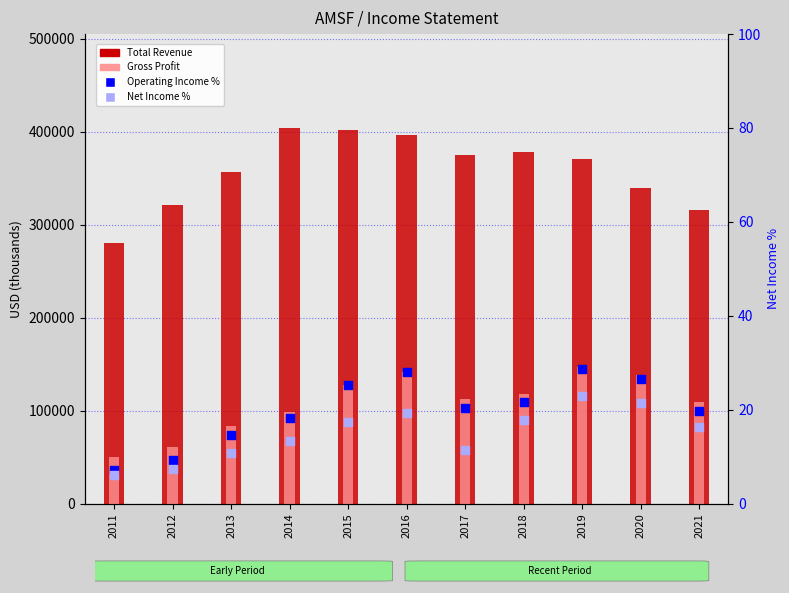

Which series reaches the minimum Y coordinate?

Net Income (% of max rev)